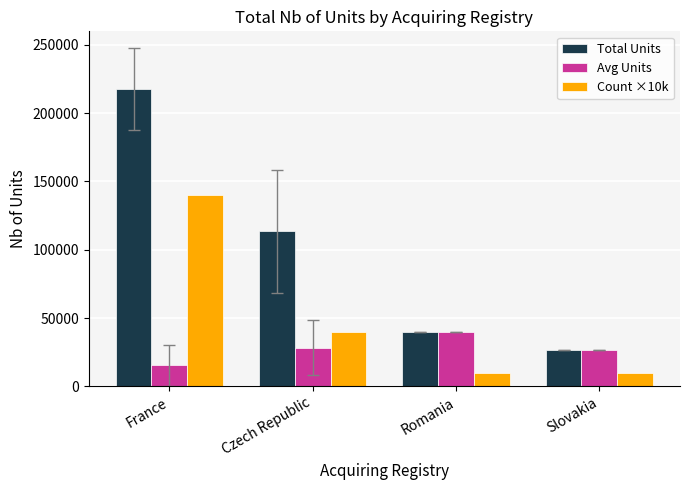

At which category is the sum across all series the highest?

France